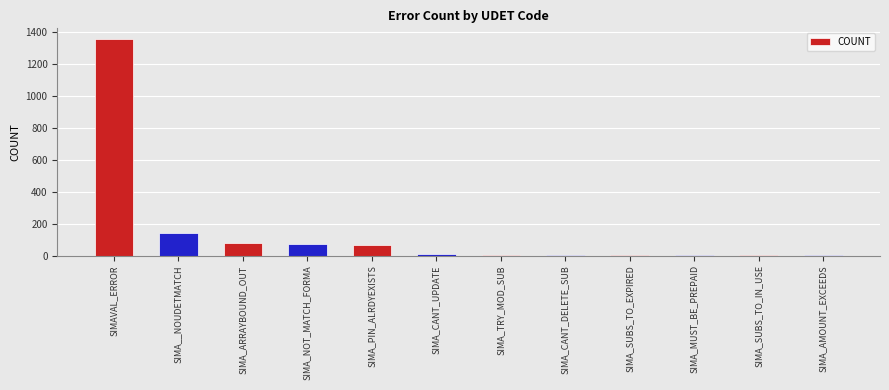

Is it true that the value at SIMAVAL_ERROR is 469?

False